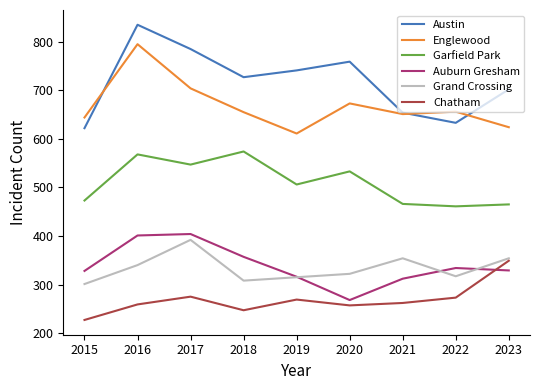

Which series changed the most between 2022 and 2023?

Chatham